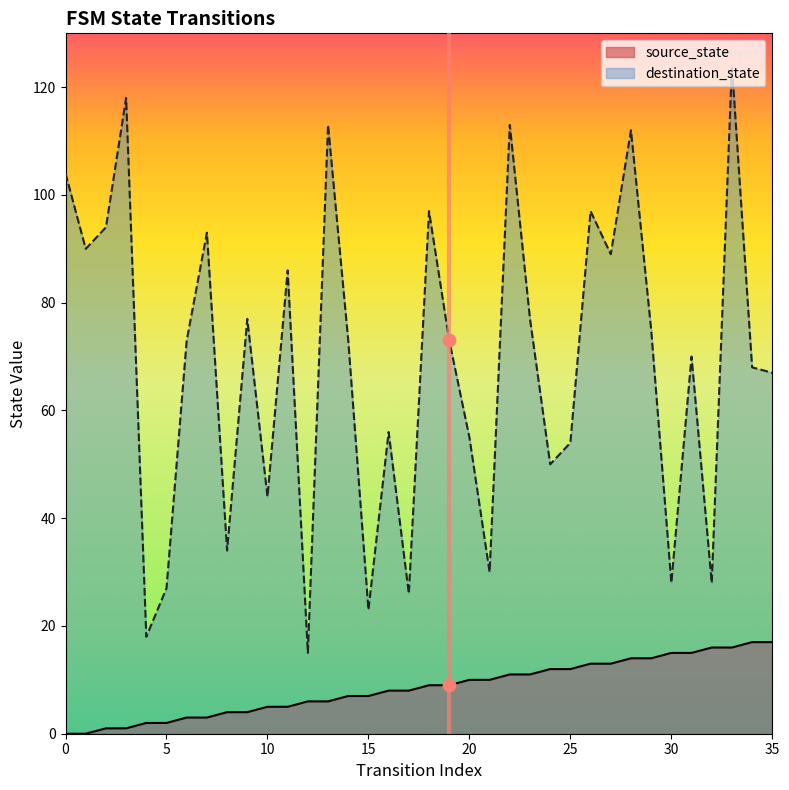

What are all the series names shown in the legend?

source_state, destination_state